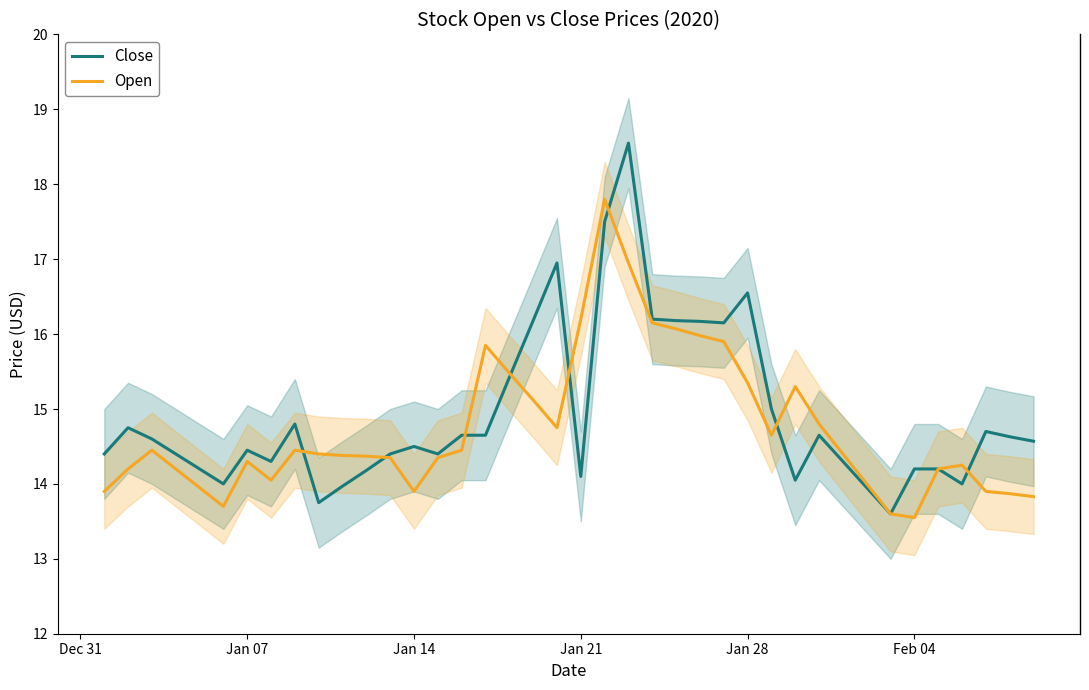

True or false: Open has a value of 23.4 at Dec 31.

False